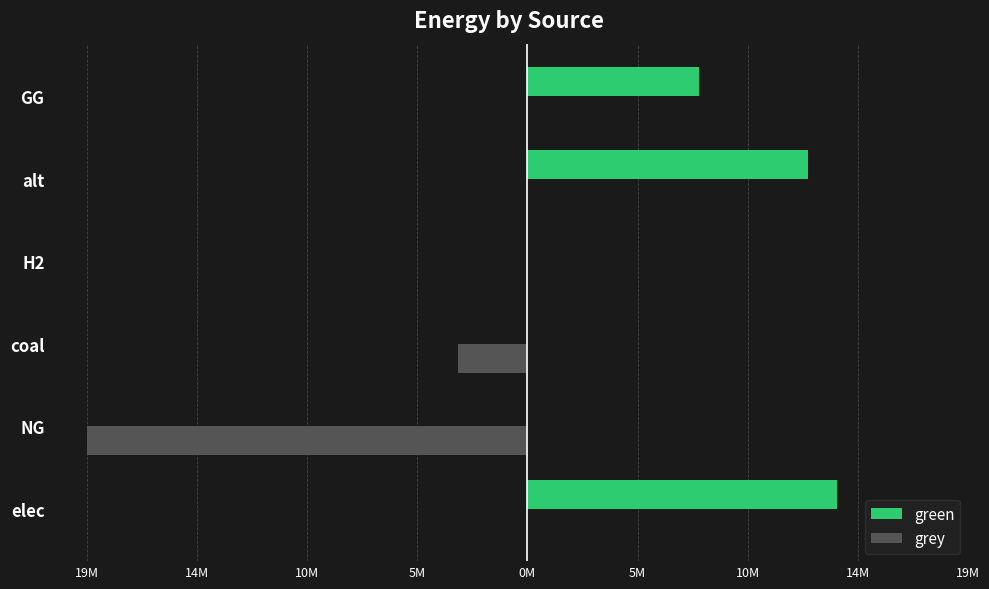

What are all the series names shown in the legend?

green, grey